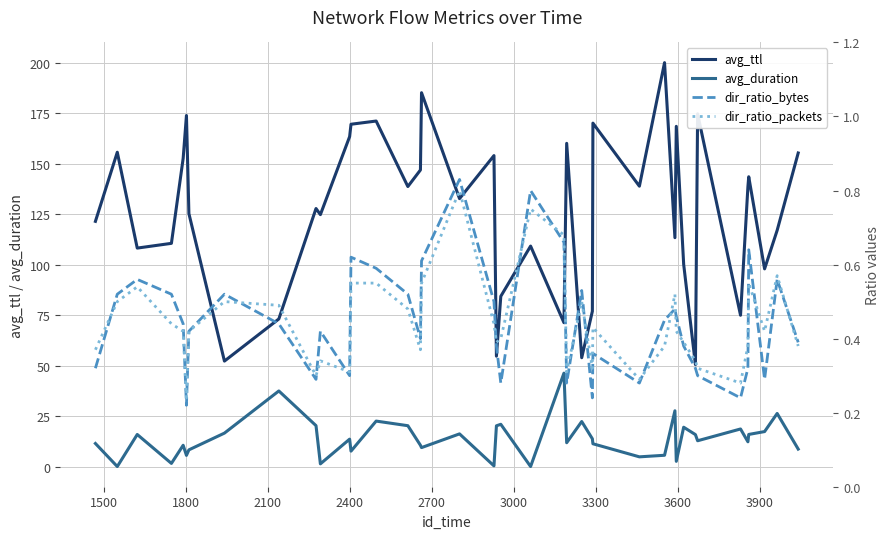

How many data points does each series have?

40